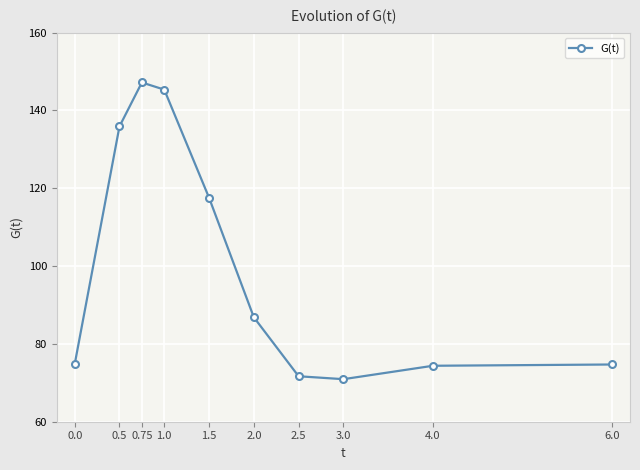

What is the smallest value displayed?

70.9